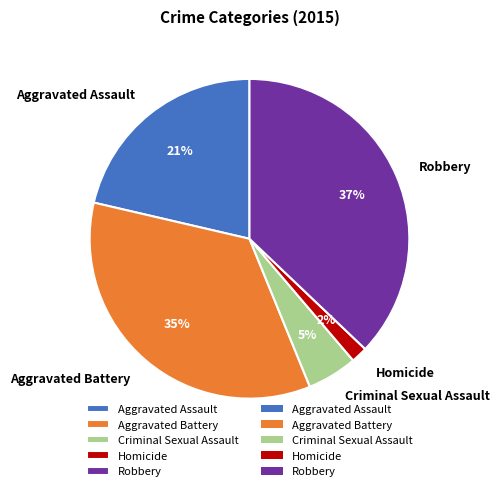

To the nearest percent, what is the average slice percentage?

20%